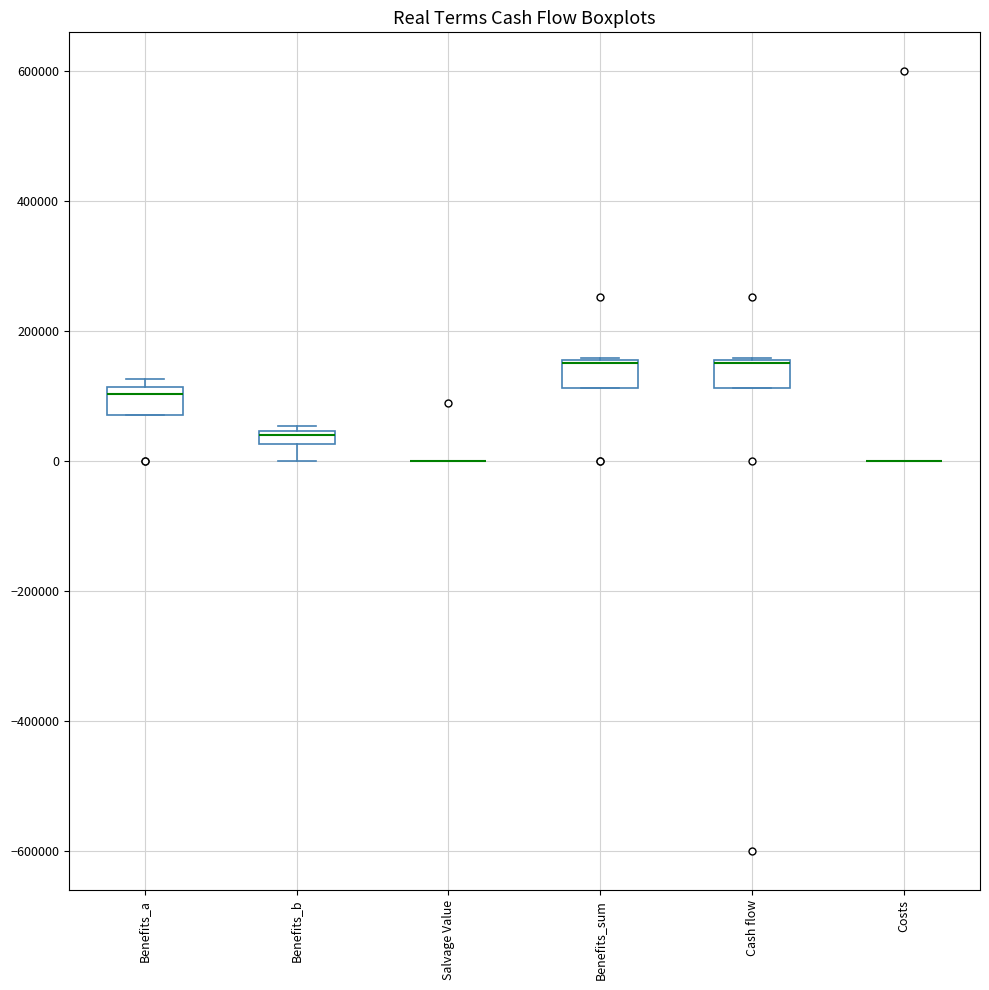

Where is the lower edge of the box for Benefits_b on the y-axis? The values are not printed on the chart, so give them approximately, as read against the axis.

20000